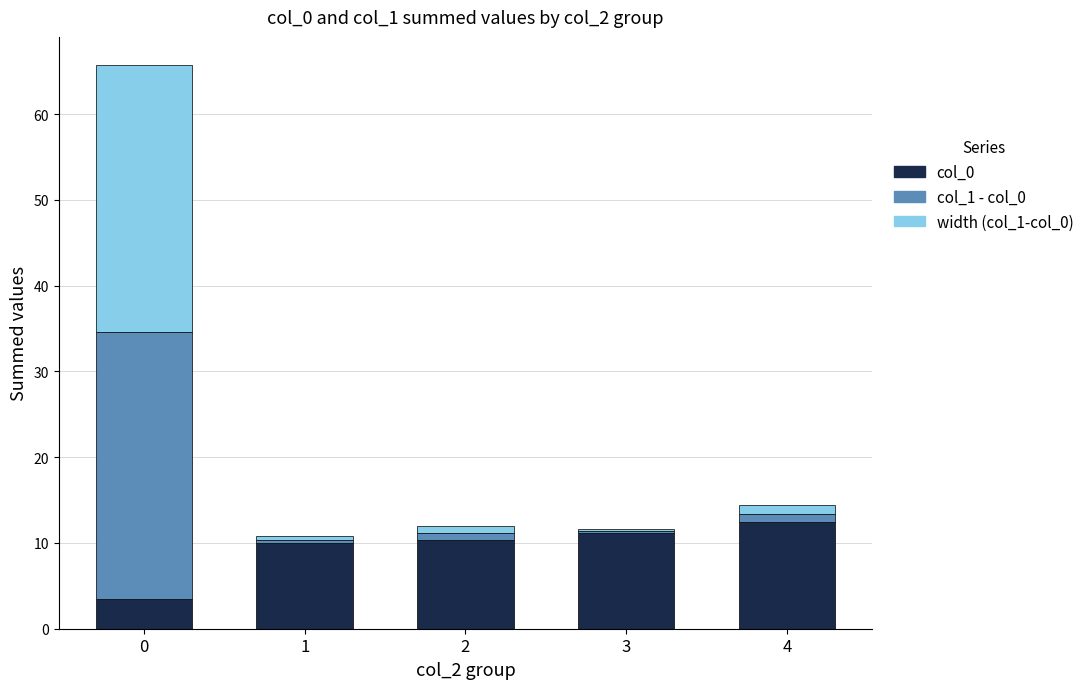

Reading left to right, list the values for the col_0 series.

3.4	10.0	10.4	11.2	12.4